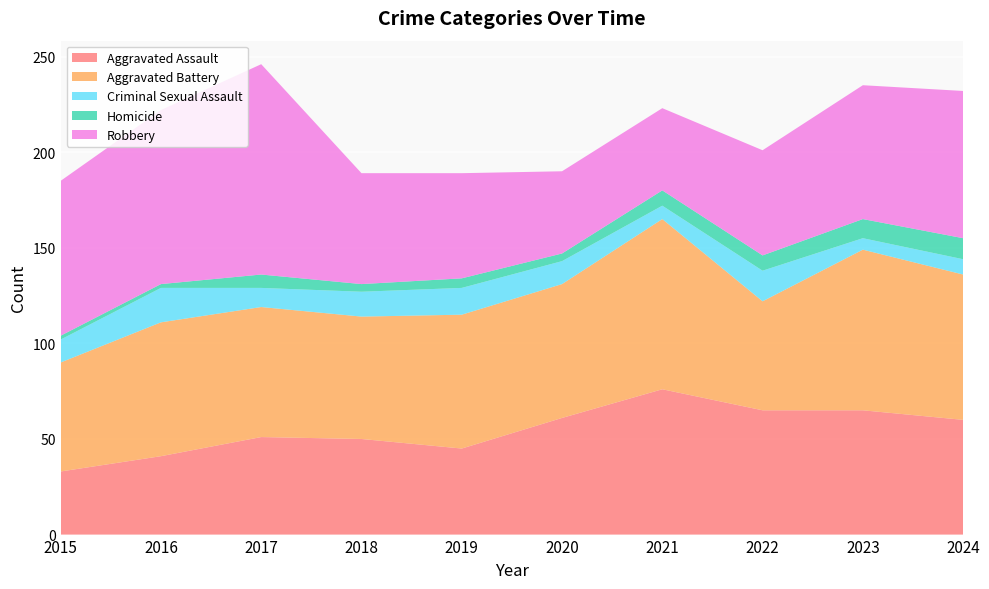

Reading right to left, list all the values displayed in this chart.

Aggravated Assault: 60	65	65	76	61	45	50	51	41	33
Aggravated Battery: 76	84	57	89	70	70	64	68	70	57
Criminal Sexual Assault: 8	6	16	7	12	14	13	10	18	12
Homicide: 11	10	8	8	4	5	4	7	2	2
Robbery: 77	70	55	43	43	55	58	110	91	81